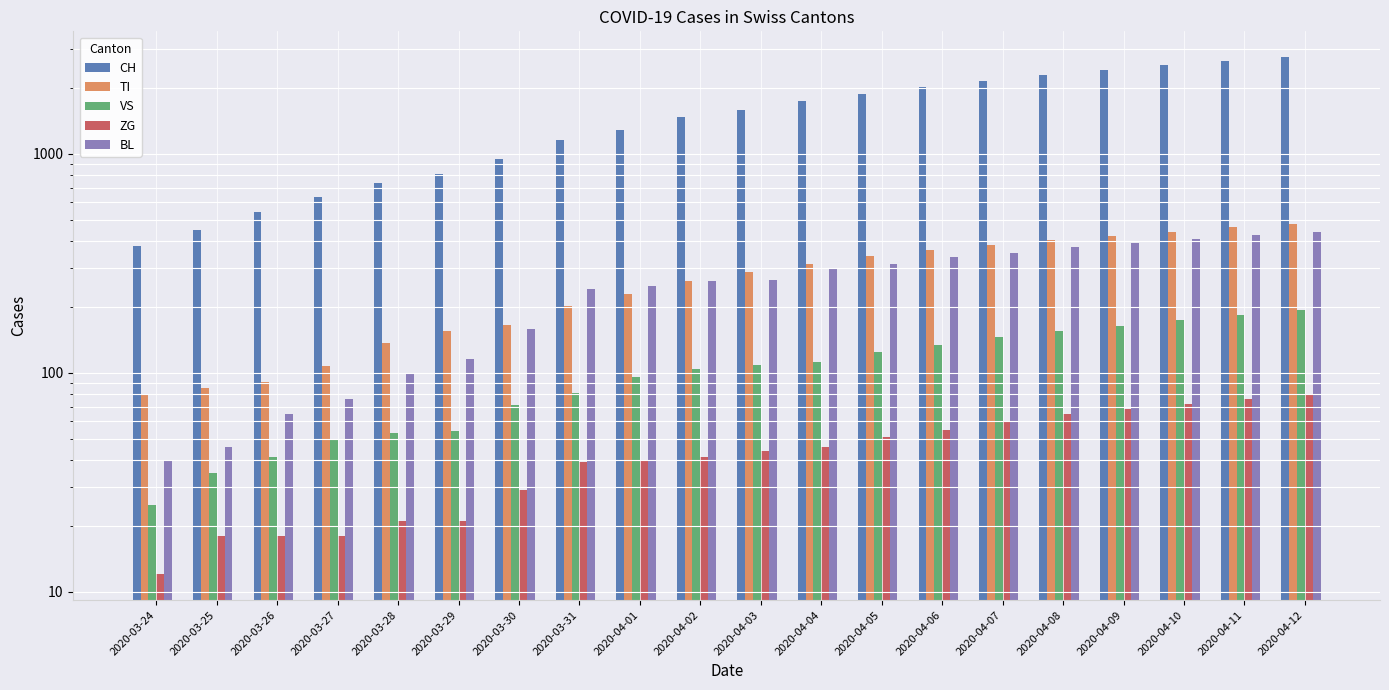

What is the lowest value of the BL series?

40